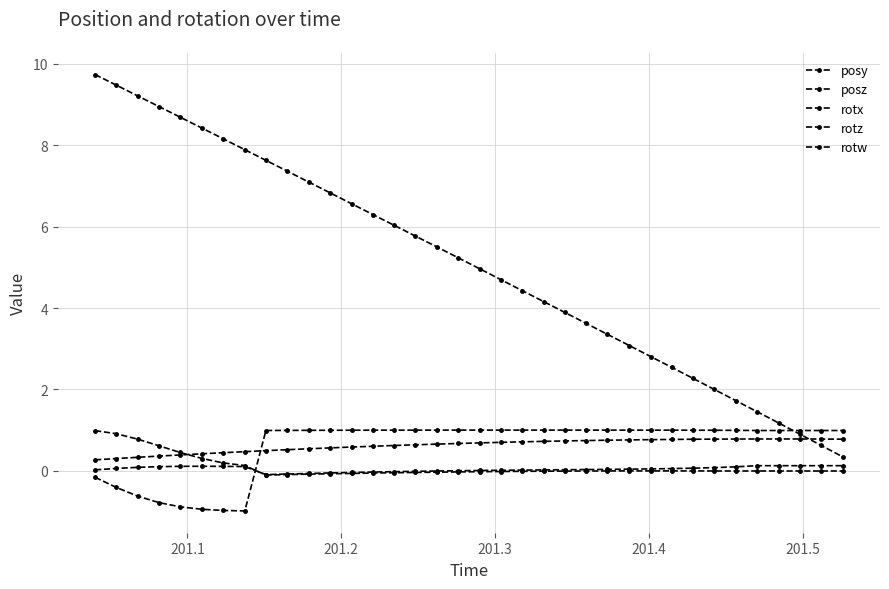

Does the chart display data point markers on the line(s)?

Yes